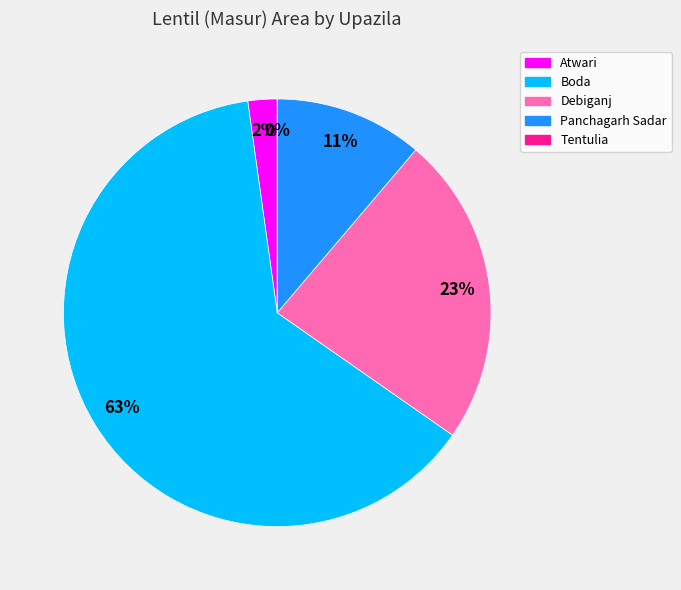

What percentage is NOT represented by Panchagarh Sadar?

88.8%